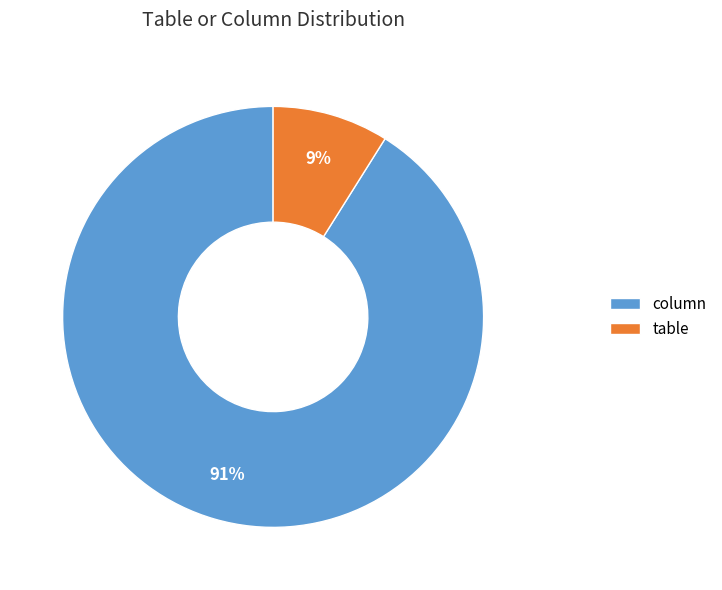

True or false: table accounts for 9% of the total.

True